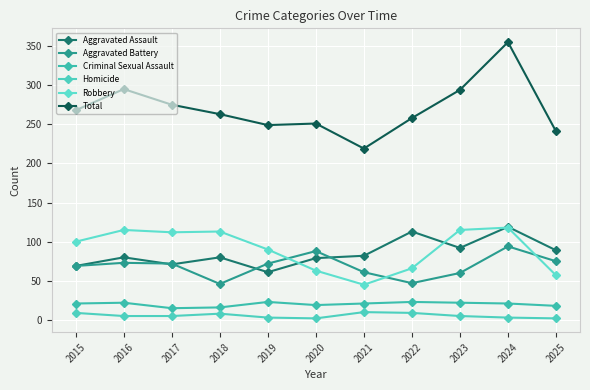

Rank the series at 2022 from highest to lowest value.

Total, Aggravated Assault, Robbery, Aggravated Battery, Criminal Sexual Assault, Homicide